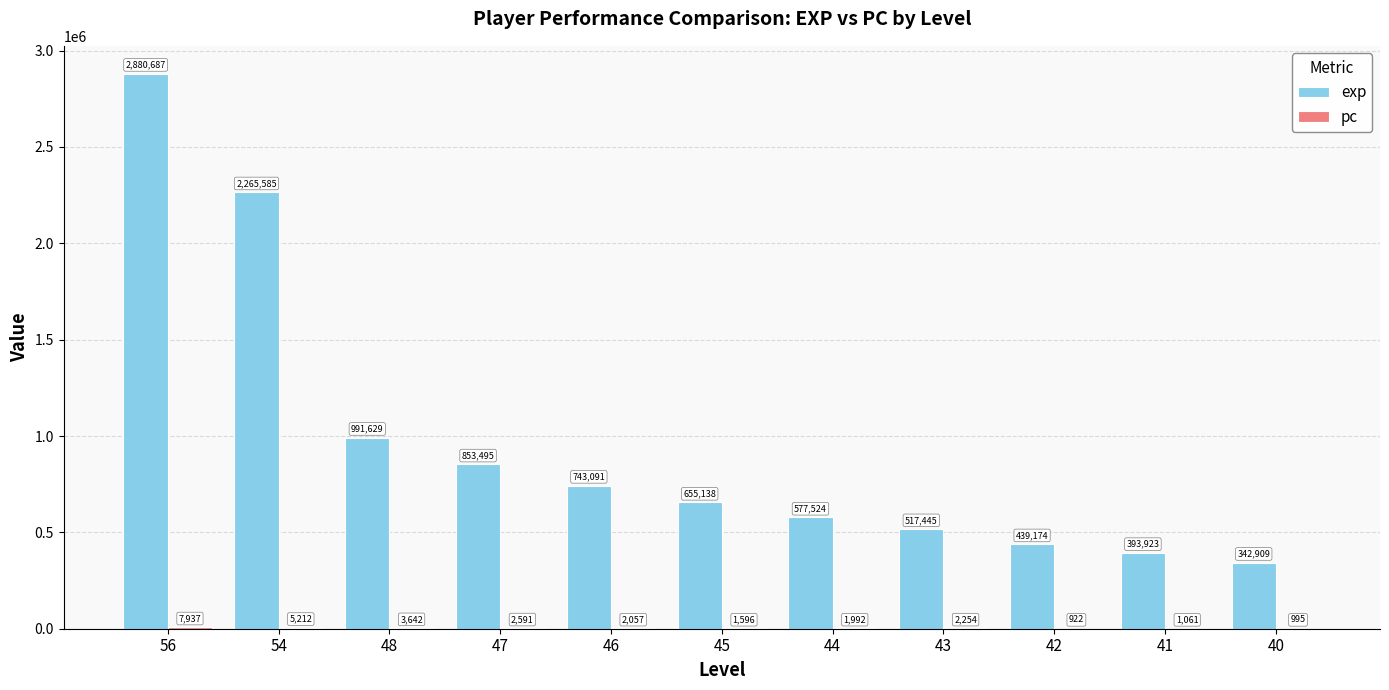

Where is exp nearest to the value 1611798?

48